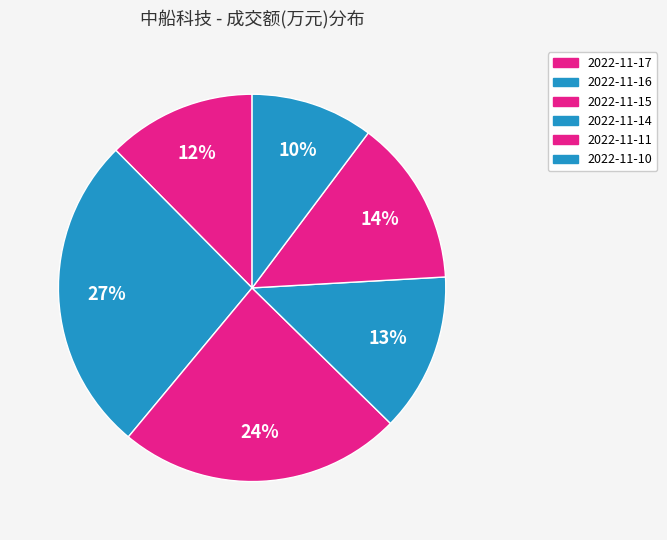

What is the total percentage of 2022-11-15 and 2022-11-17?

36.1%